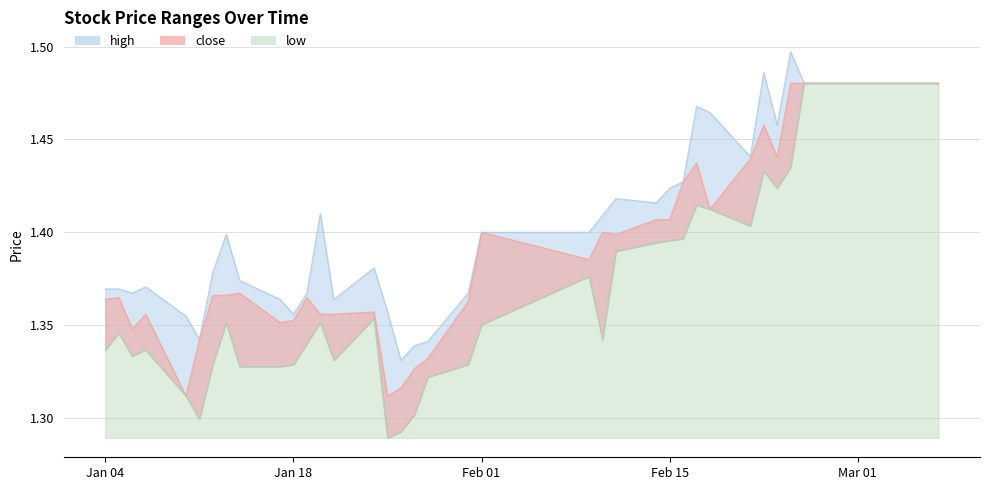

The value of close at 2011-01-24 is 1.4. True or false?

True